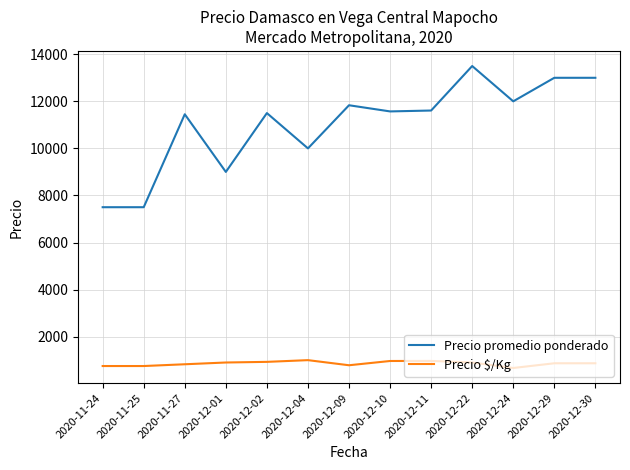

True or false: Precio $/Kg and Precio promedio ponderado intersect in this chart.

False